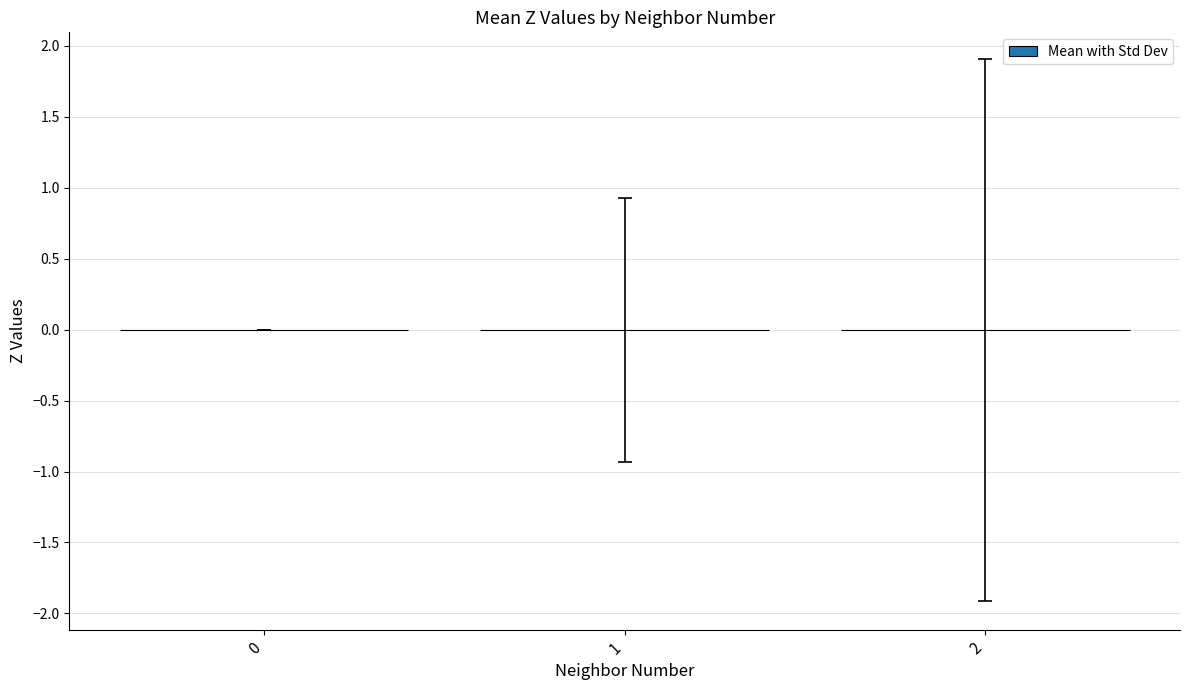

The value at 2 is -0.0. True or false?

True